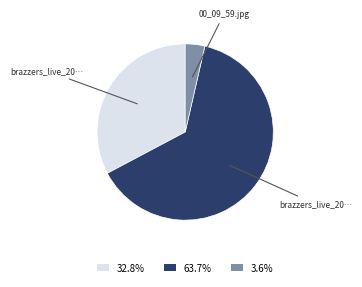

Does any single category account for the majority?

Yes